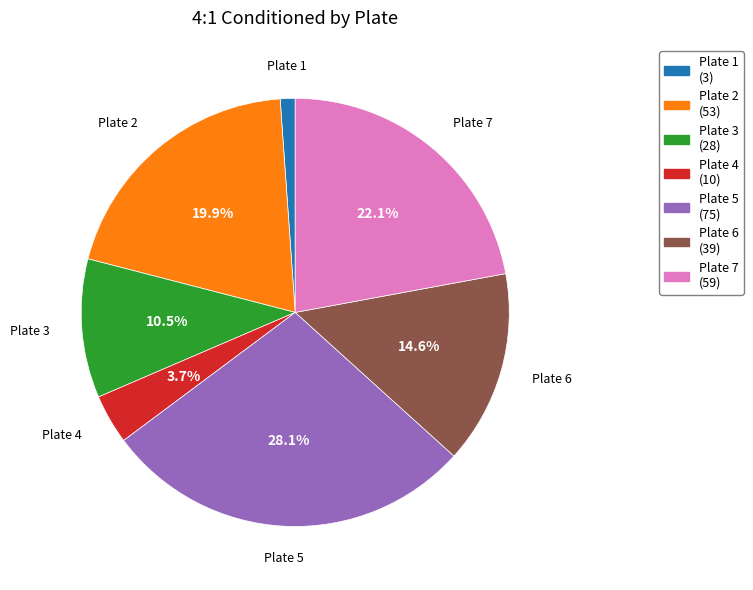

Is there any slice that represents more than half of the pie?

No